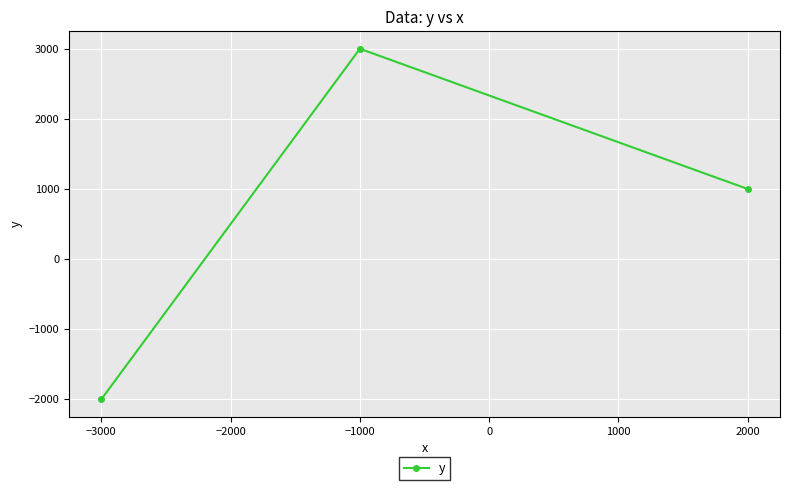

List the labels in order of value, largest first.

−1000, 2000, −3000